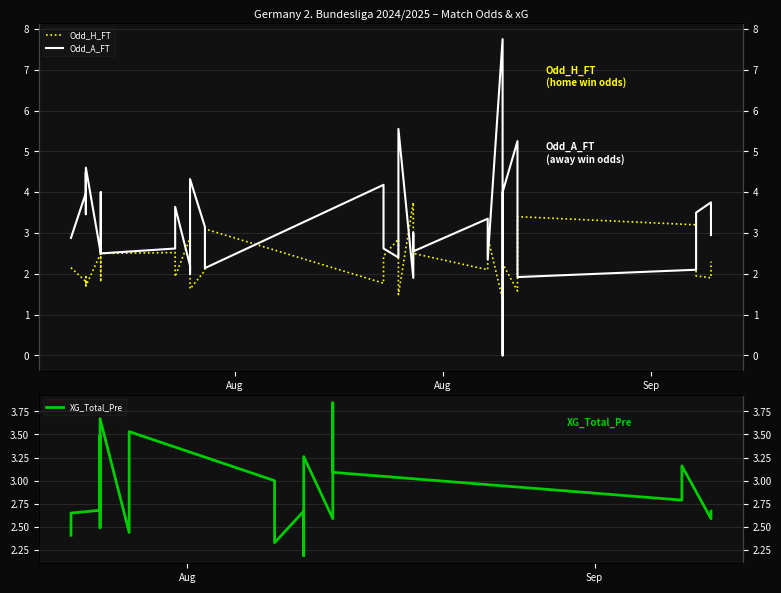

What is the average value of the Odd_A_FT series?

3.2